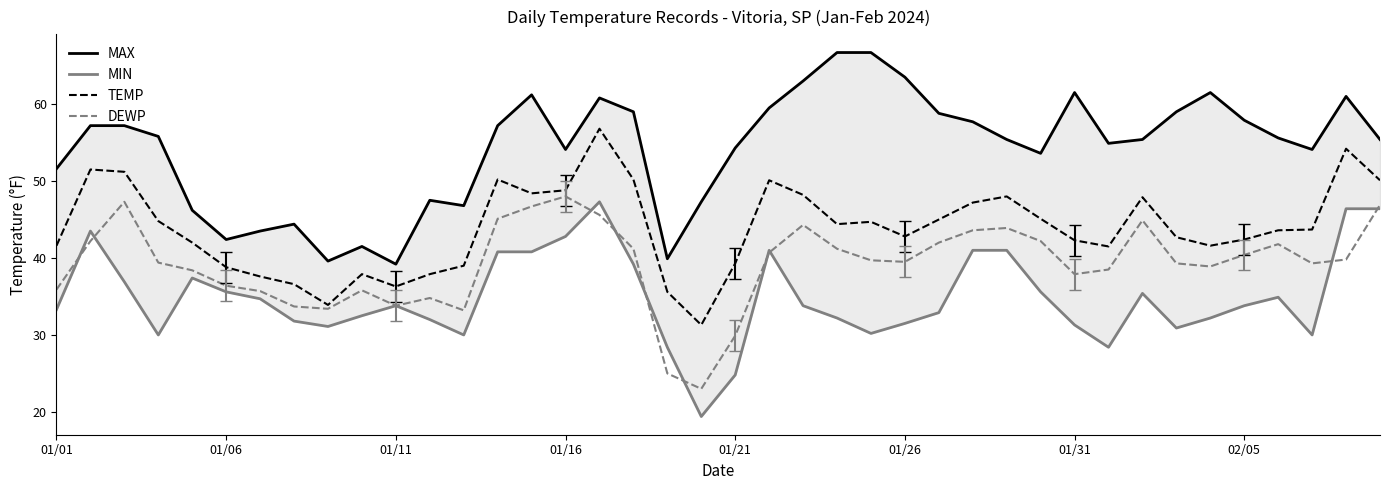

Which series has the widest spread of values?

MIN